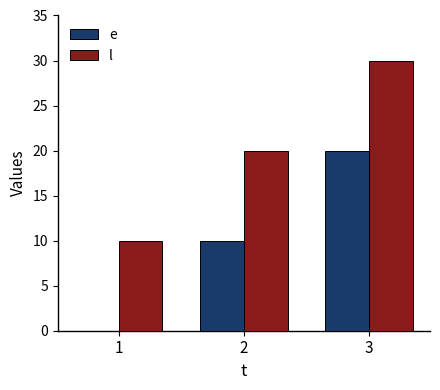

The l series shows 51 at 3. True or false?

False